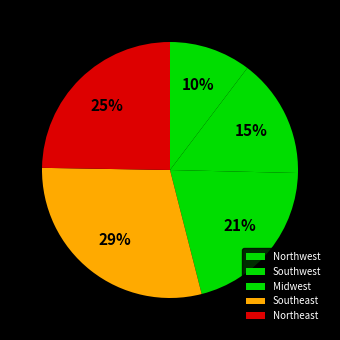

The Midwest slice represents 26% of the pie. True or false?

False